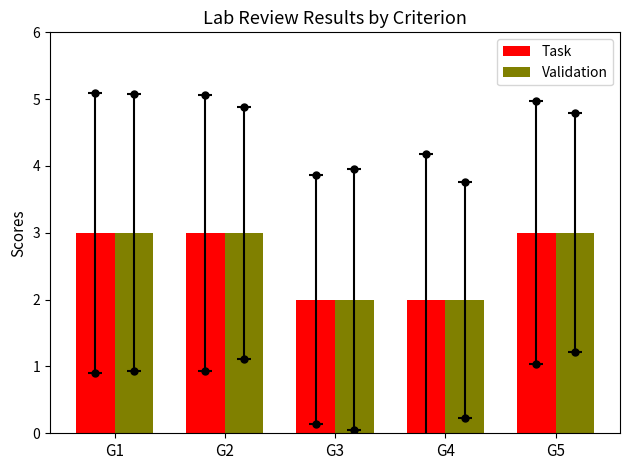

What is the value of the Validation bar at the 5th from the left?

3